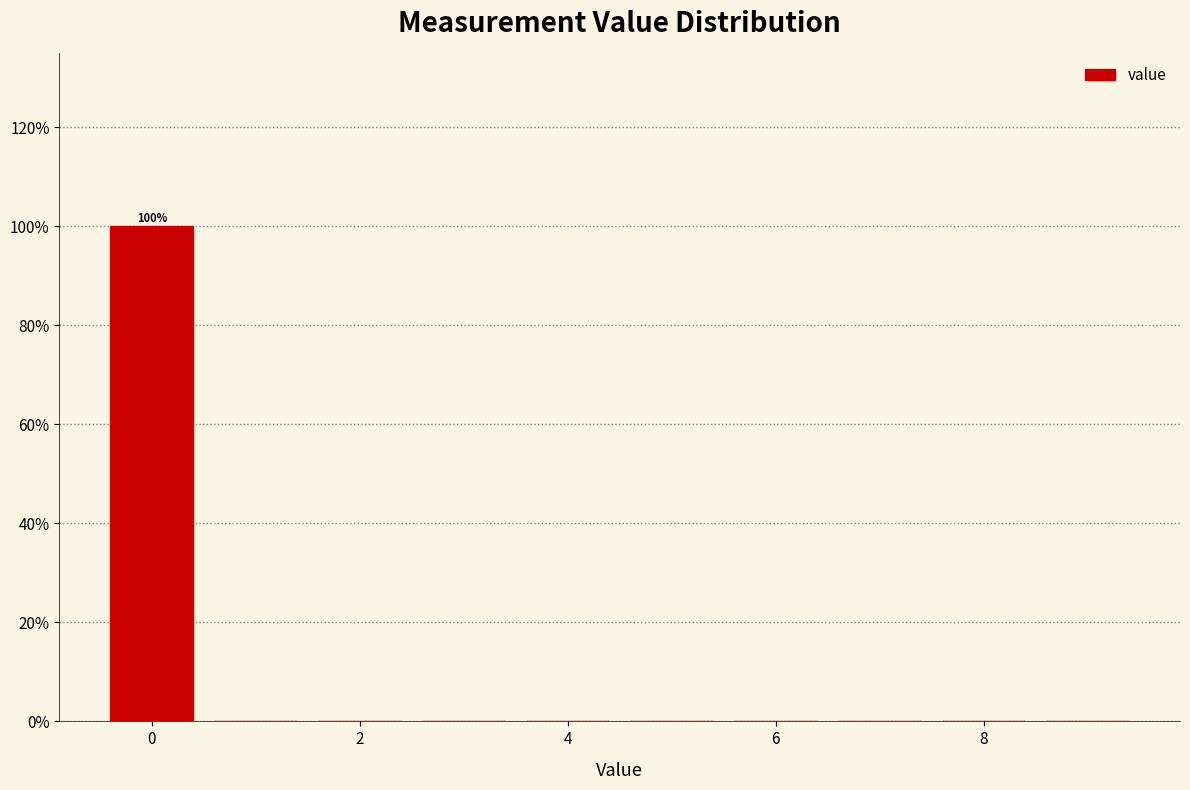

Which range on the x-axis has the tallest bar?

-0.5 to 0.5